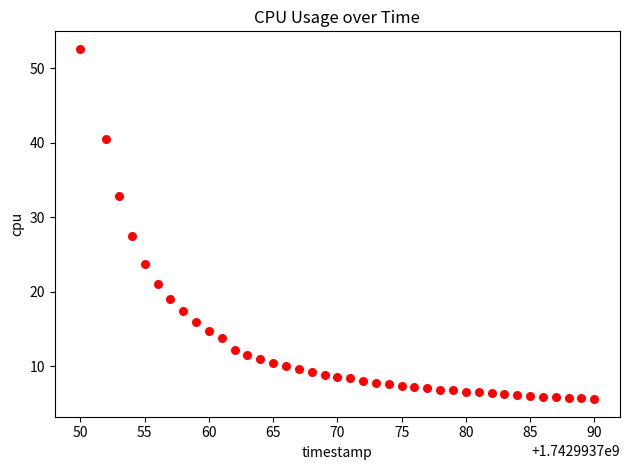

What Y value in the scatter plot is closest to 29?

27.5